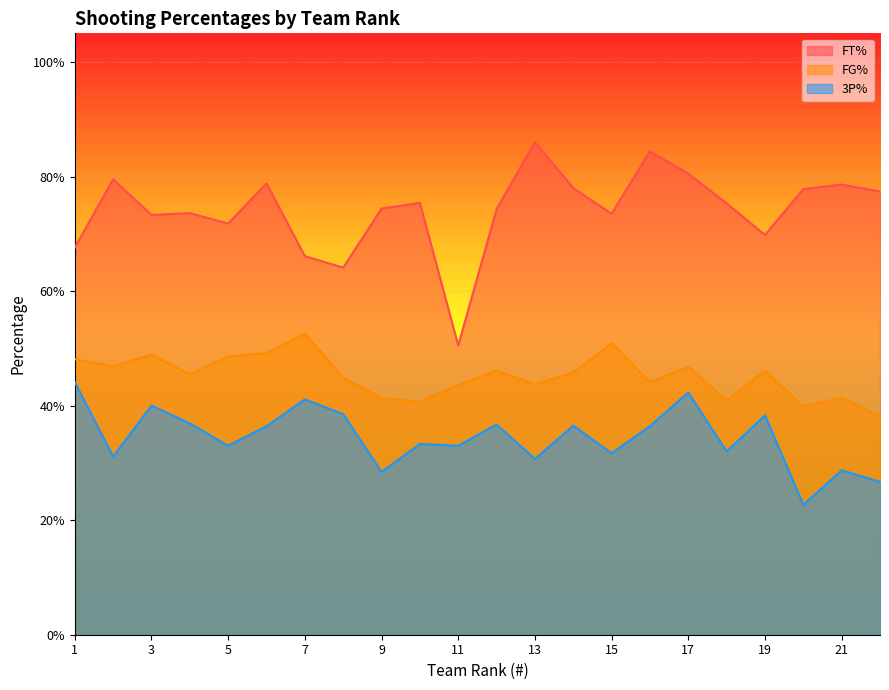

At which label is 3P% closest to 0?

20